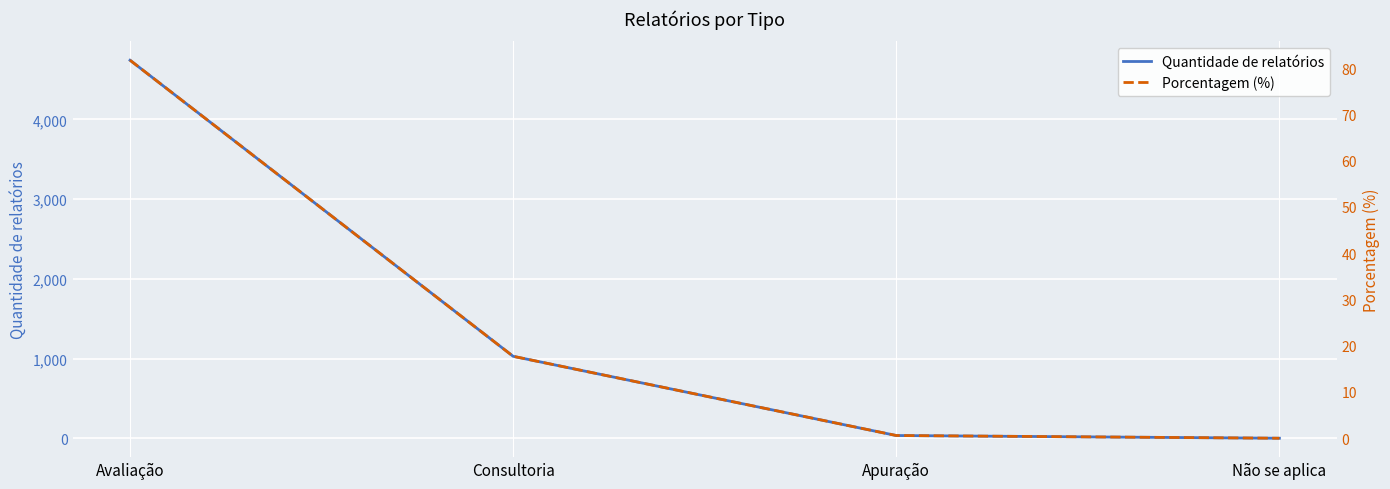

True or false: Porcentagem (%) and Quantidade de relatórios intersect in this chart.

False